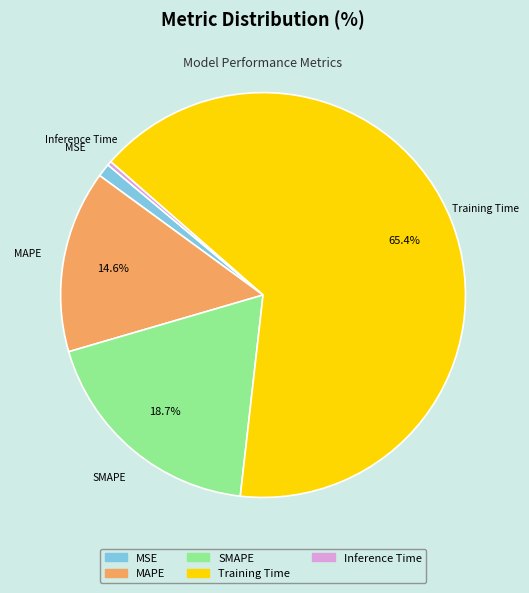

Between MSE and MAPE, which is larger?

MAPE